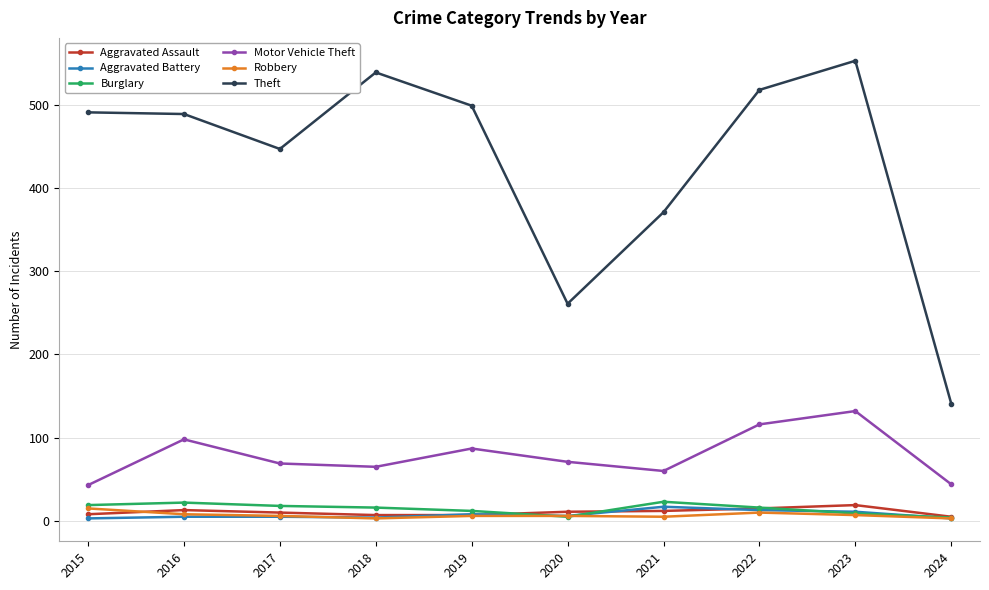

The value of Motor Vehicle Theft at 2019 is 139. True or false?

False